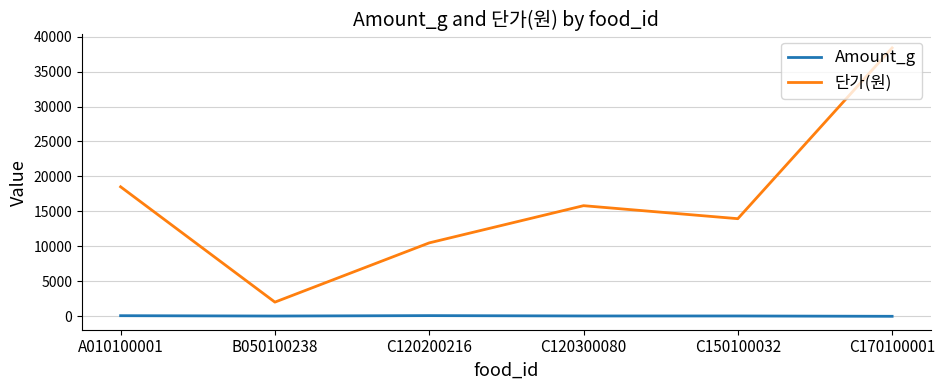

What position from the right is B050100238?

5